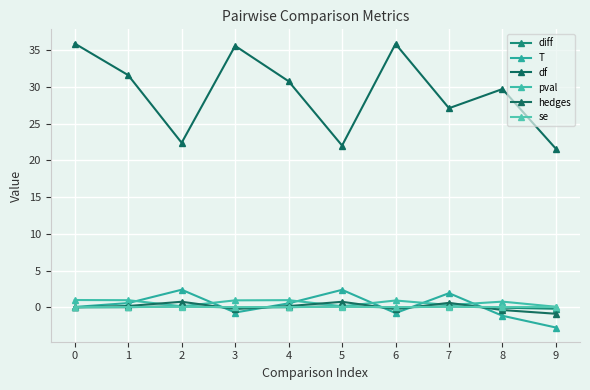

Count the number of data series in this chart.

6